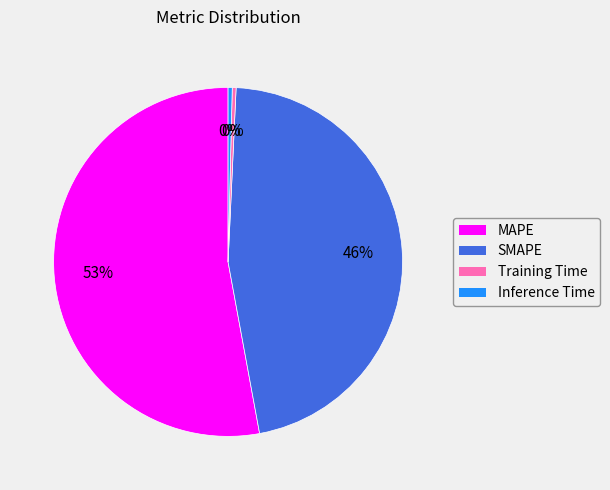

To the nearest percent, what is the difference between the SMAPE and Training Time slice percentages?

46%